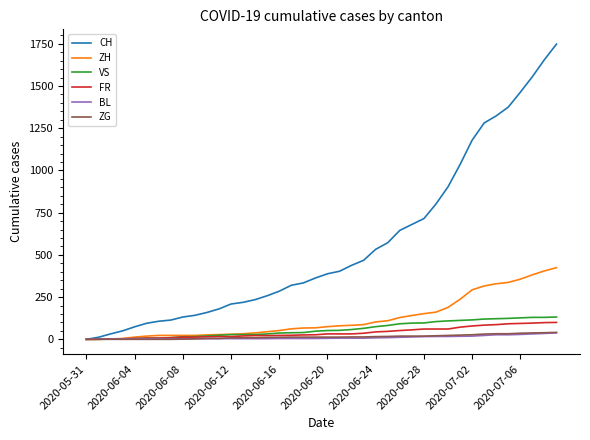

Which series has the widest spread of values?

CH